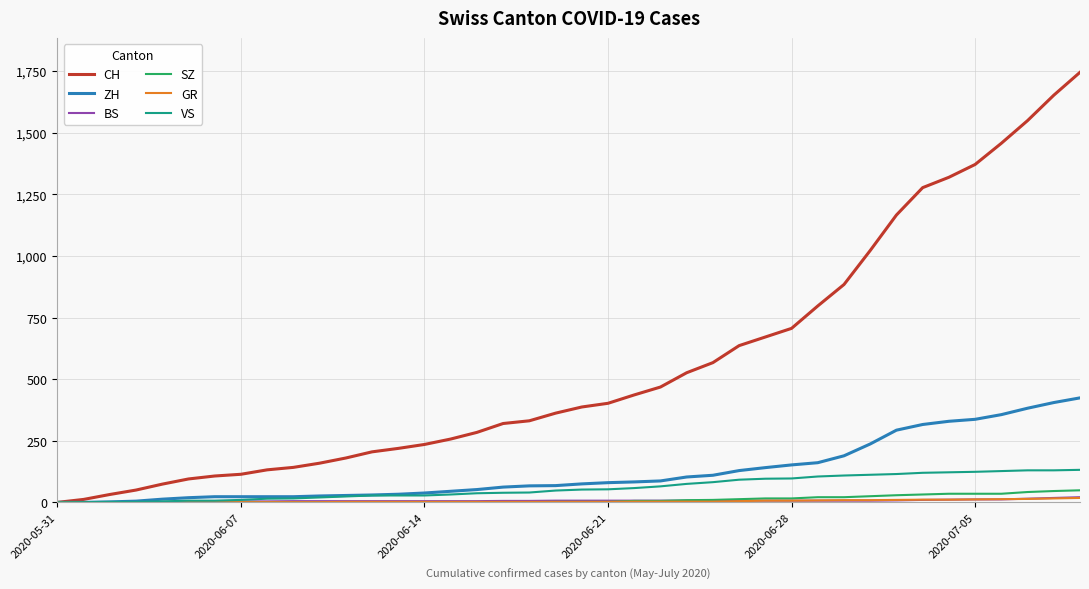

Does the chart display data point markers on the line(s)?

No